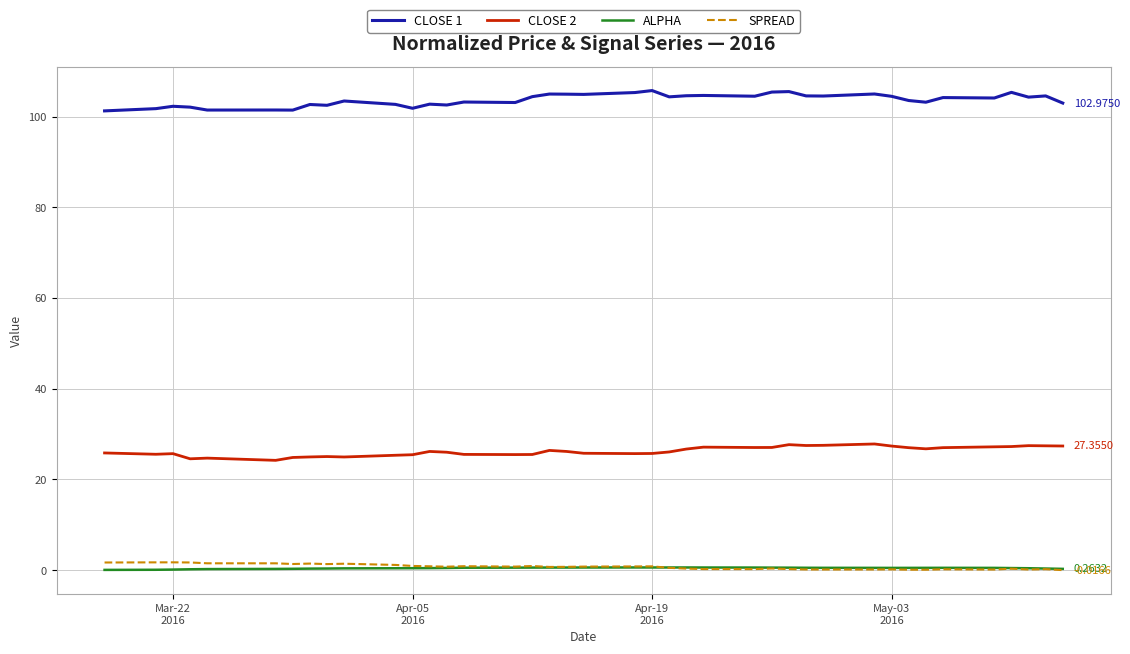

True or false: CLOSE 1 and ALPHA cross at least once.

False